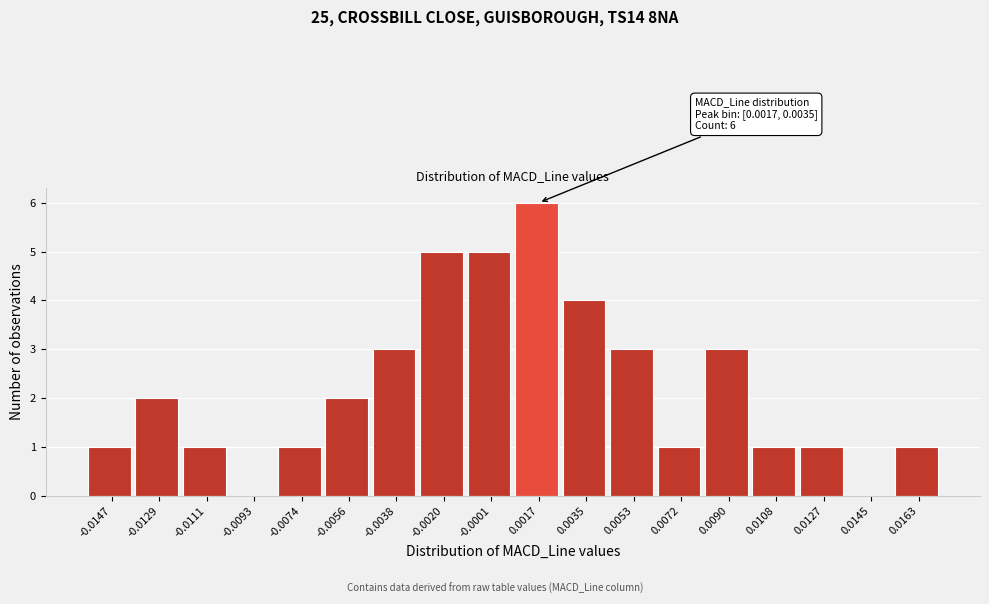

Reading left to right, extract all data points from this chart.

-0.0147=1	-0.0129=2	-0.0111=1	-0.0093=0	-0.0074=1	-0.0056=2	-0.0038=3	-0.0020=5	-0.0001=5	0.0017=6	0.0035=4	0.0053=3	0.0072=1	0.0090=3	0.0108=1	0.0127=1	0.0145=0	0.0163=1